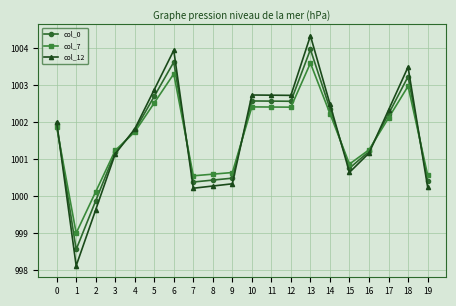

After their last crossing, which series has the higher values: col_0 or col_7?

col_7